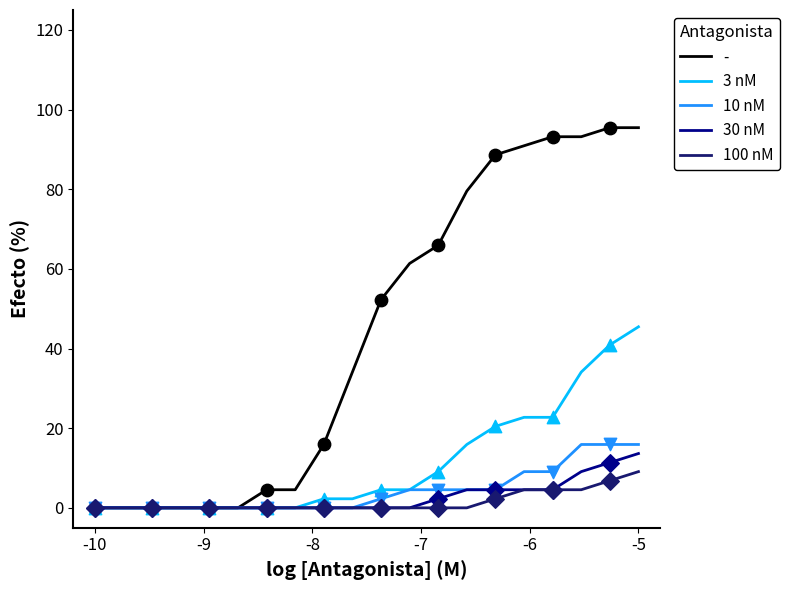

At how many categories does at least one series exceed 13?

12